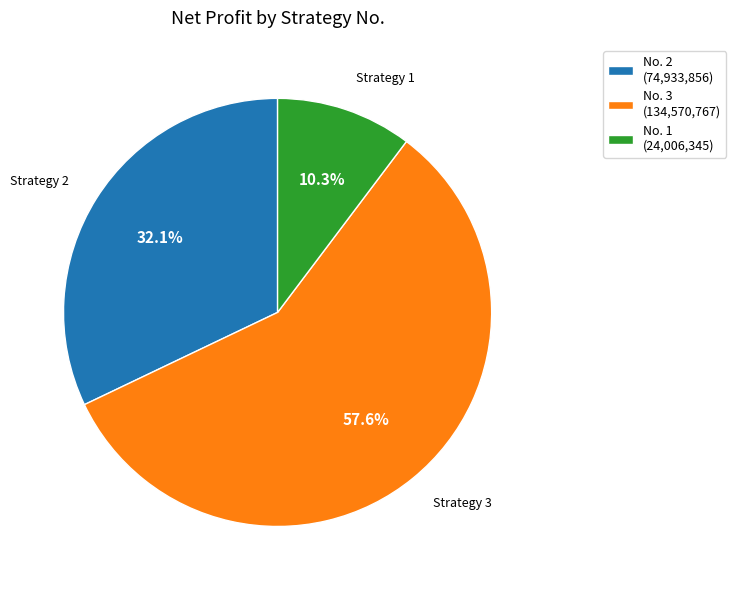

Is there a majority slice in this chart?

Yes